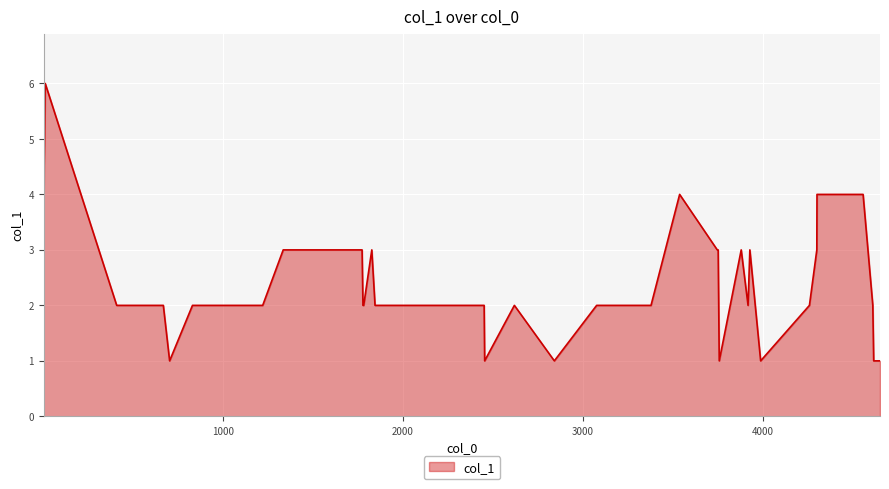

What is the maximum value shown in the chart?

6